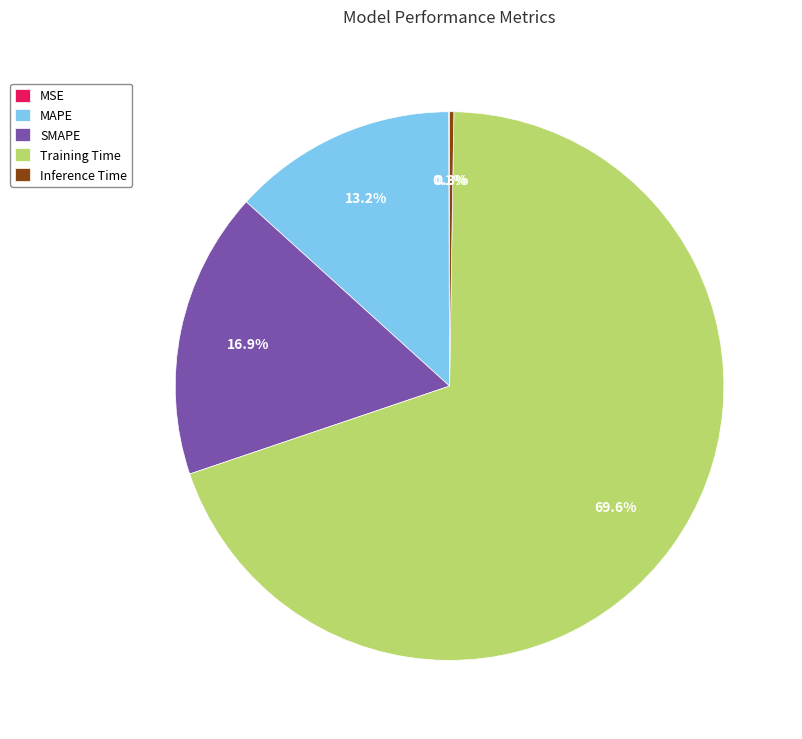

Is there a majority slice in this chart?

Yes